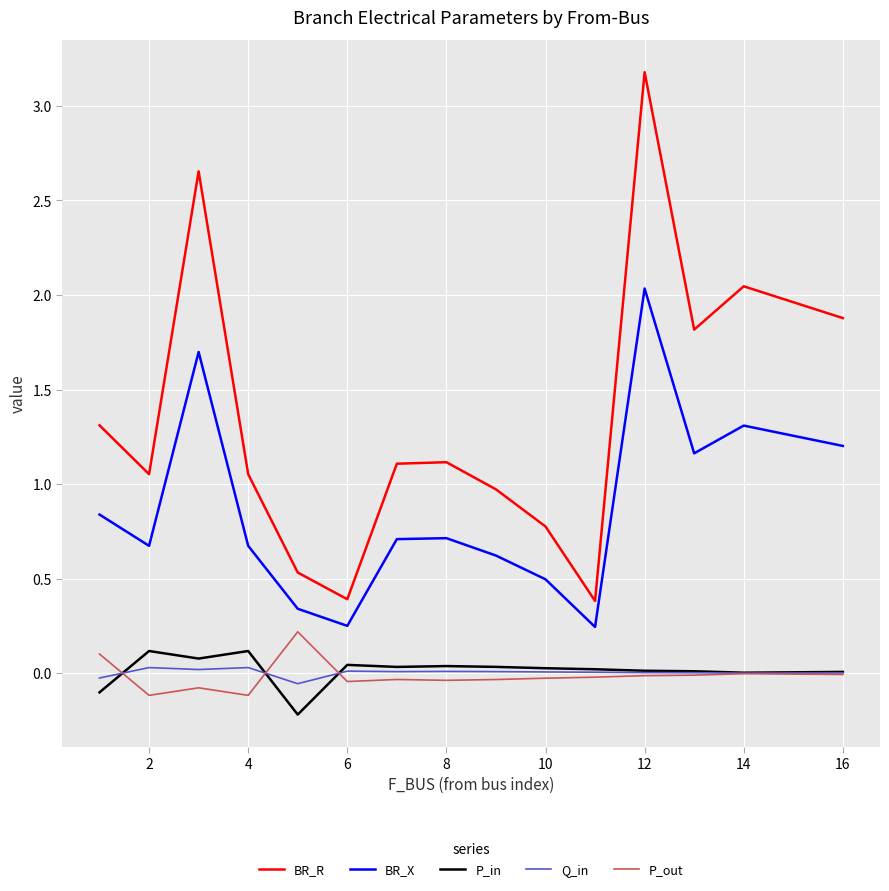

True or false: P_out and BR_R cross at least once.

False